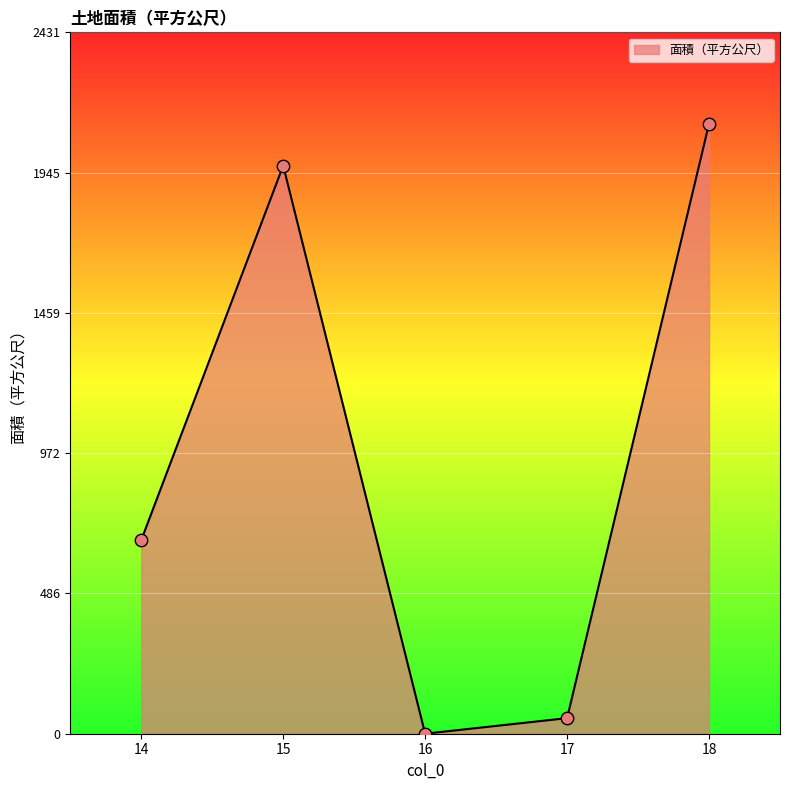

Which has a higher value, 17 or 15?

15